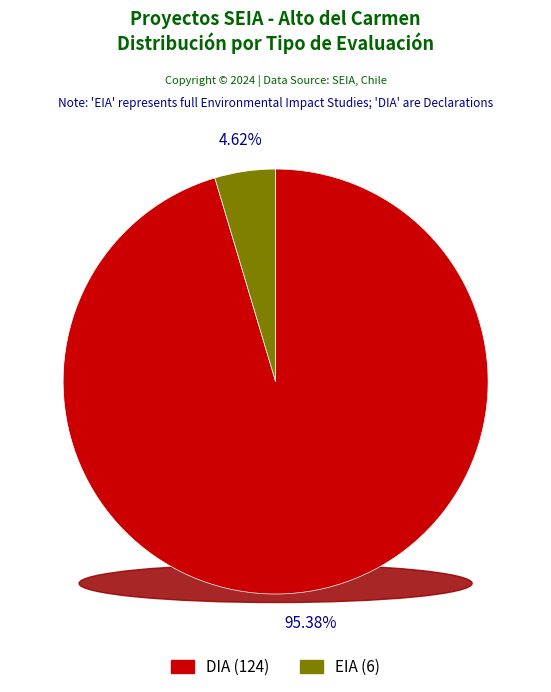

Is the sum of EIA and DIA greater than half?

Yes